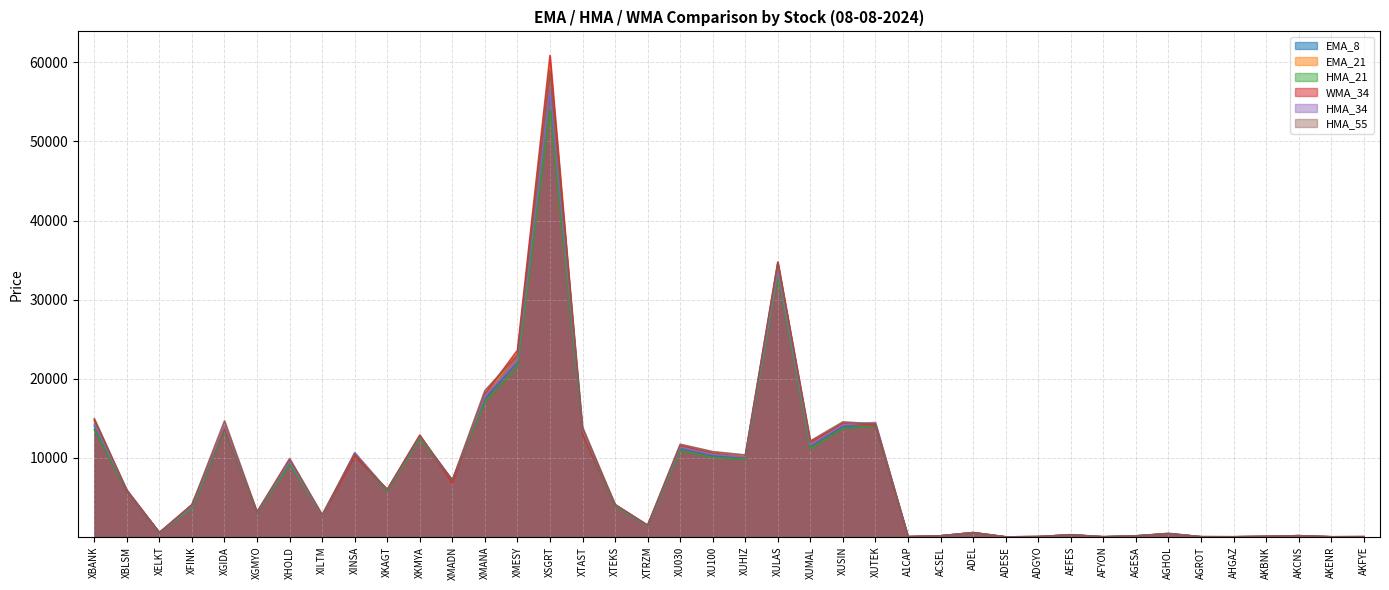

The value of EMA_8 at ADEL is 127.9. True or false?

False